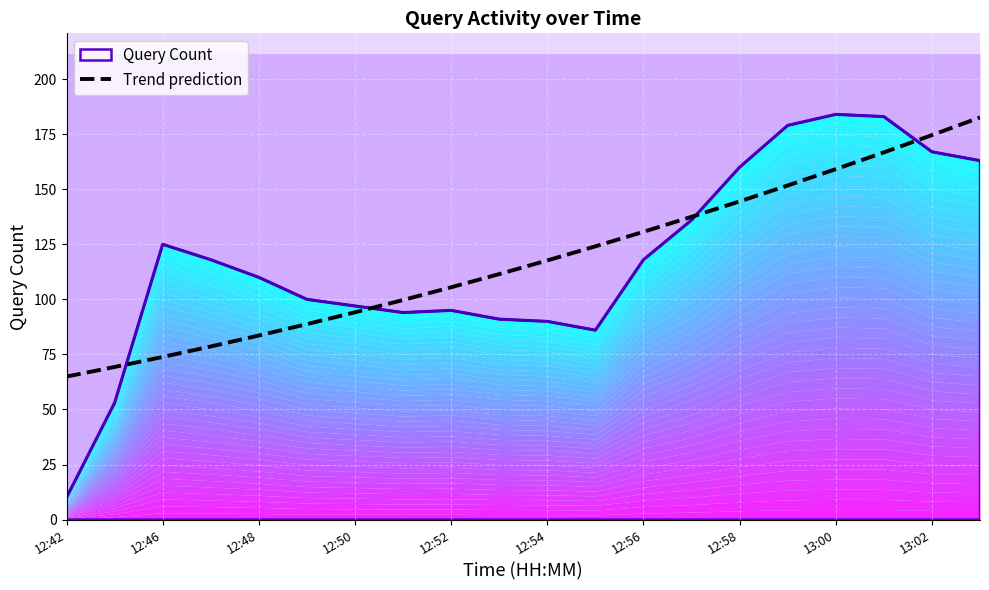

What is the sum of all values?

2359.0